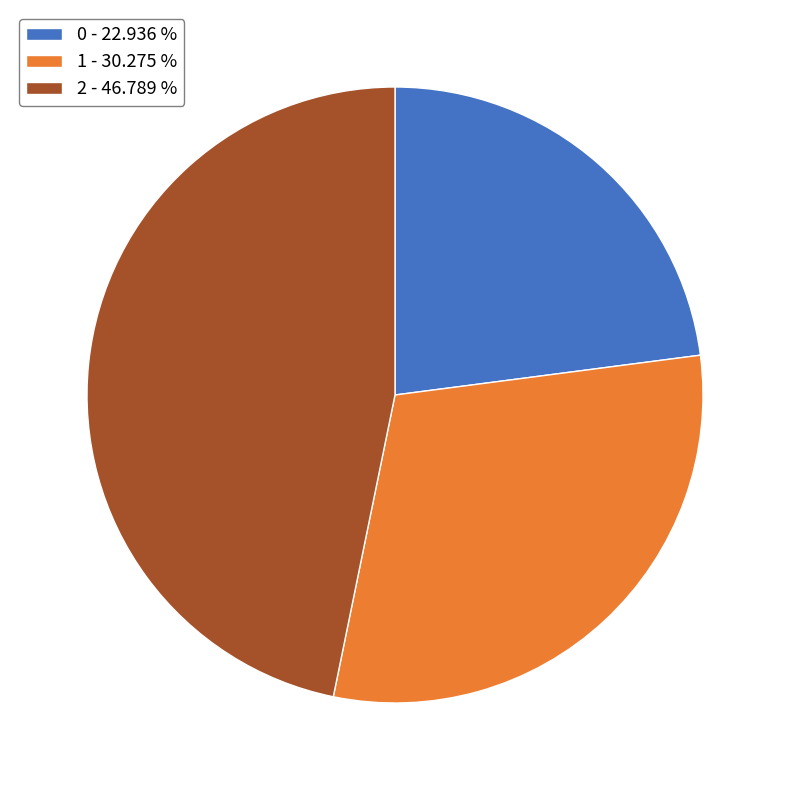

Which category has the biggest portion of the pie?

2